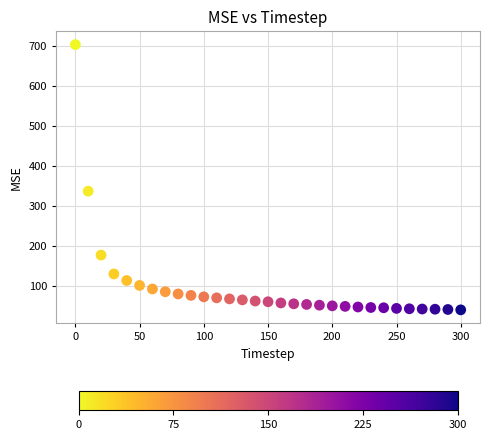

What Y value in the scatter plot is closest to 371?

336.6